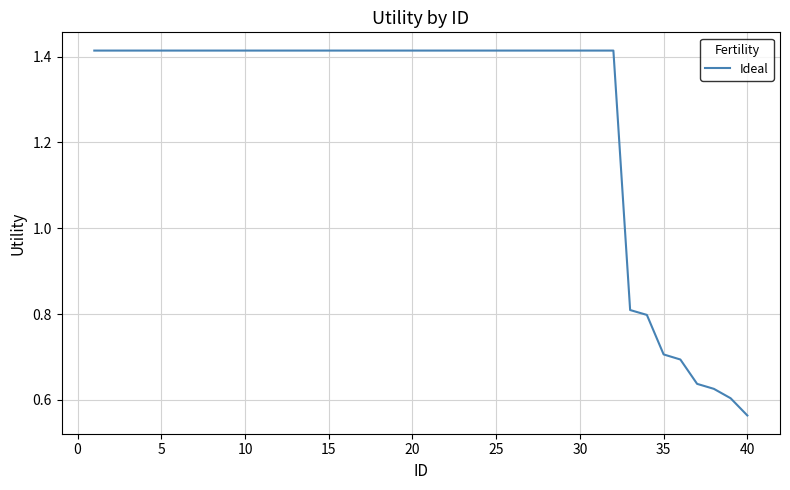

Does the chart display data point markers on the line(s)?

No